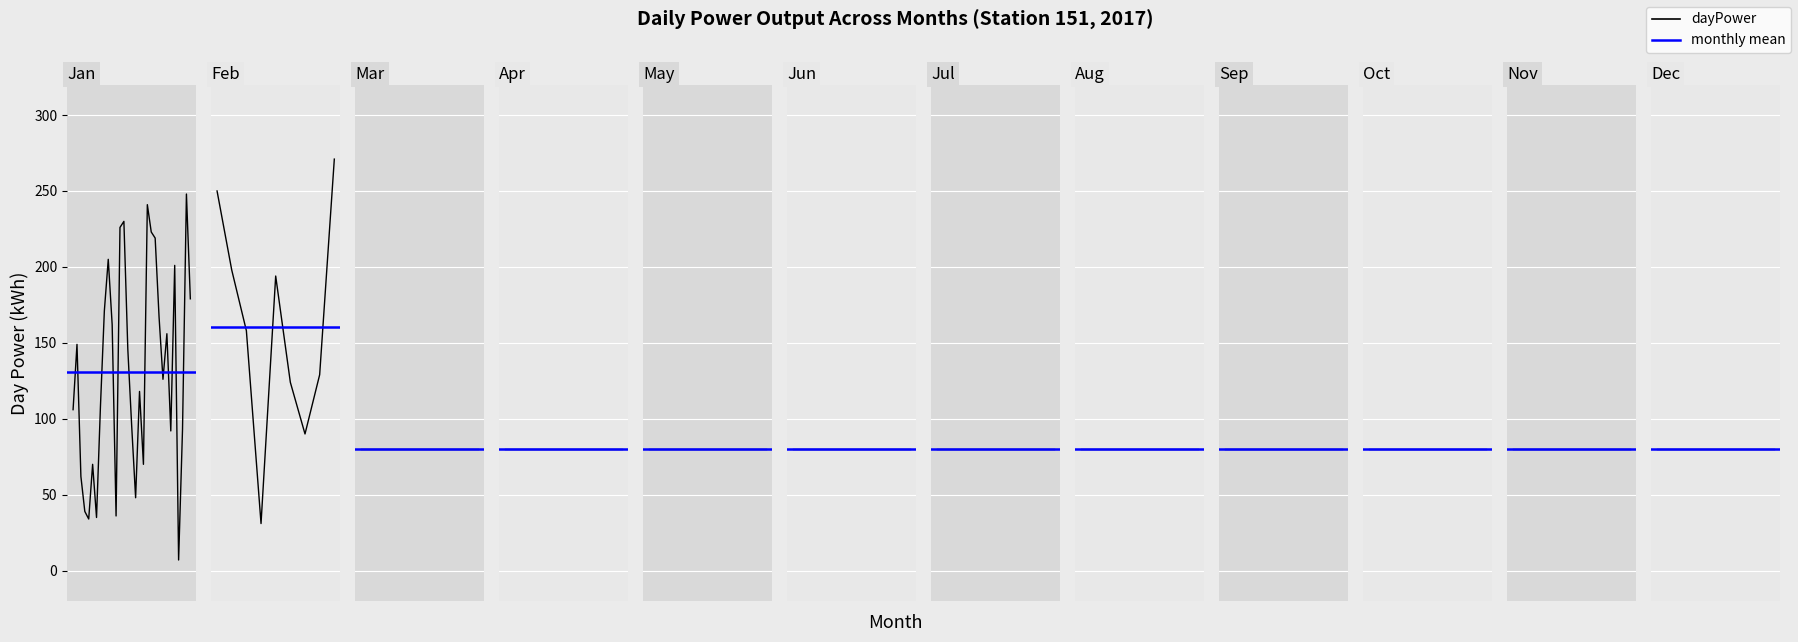

Which label corresponds to the largest value in the chart?

39